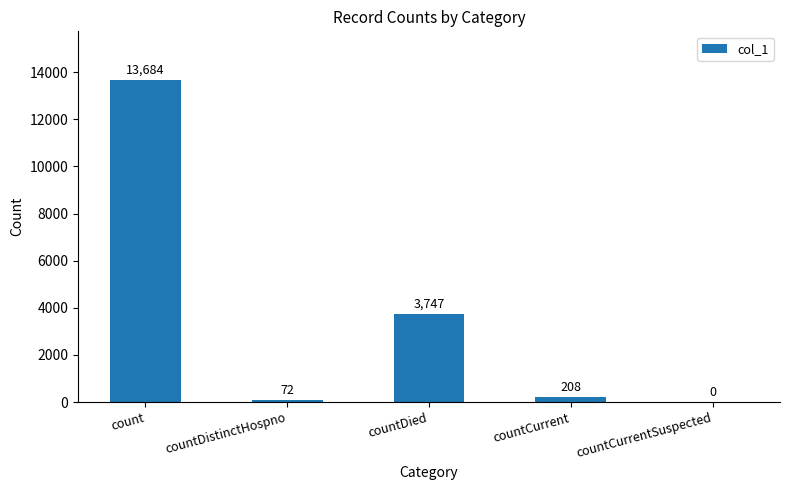

Reading left to right, what are all the values shown in this chart?

13684	72	3747	208	0